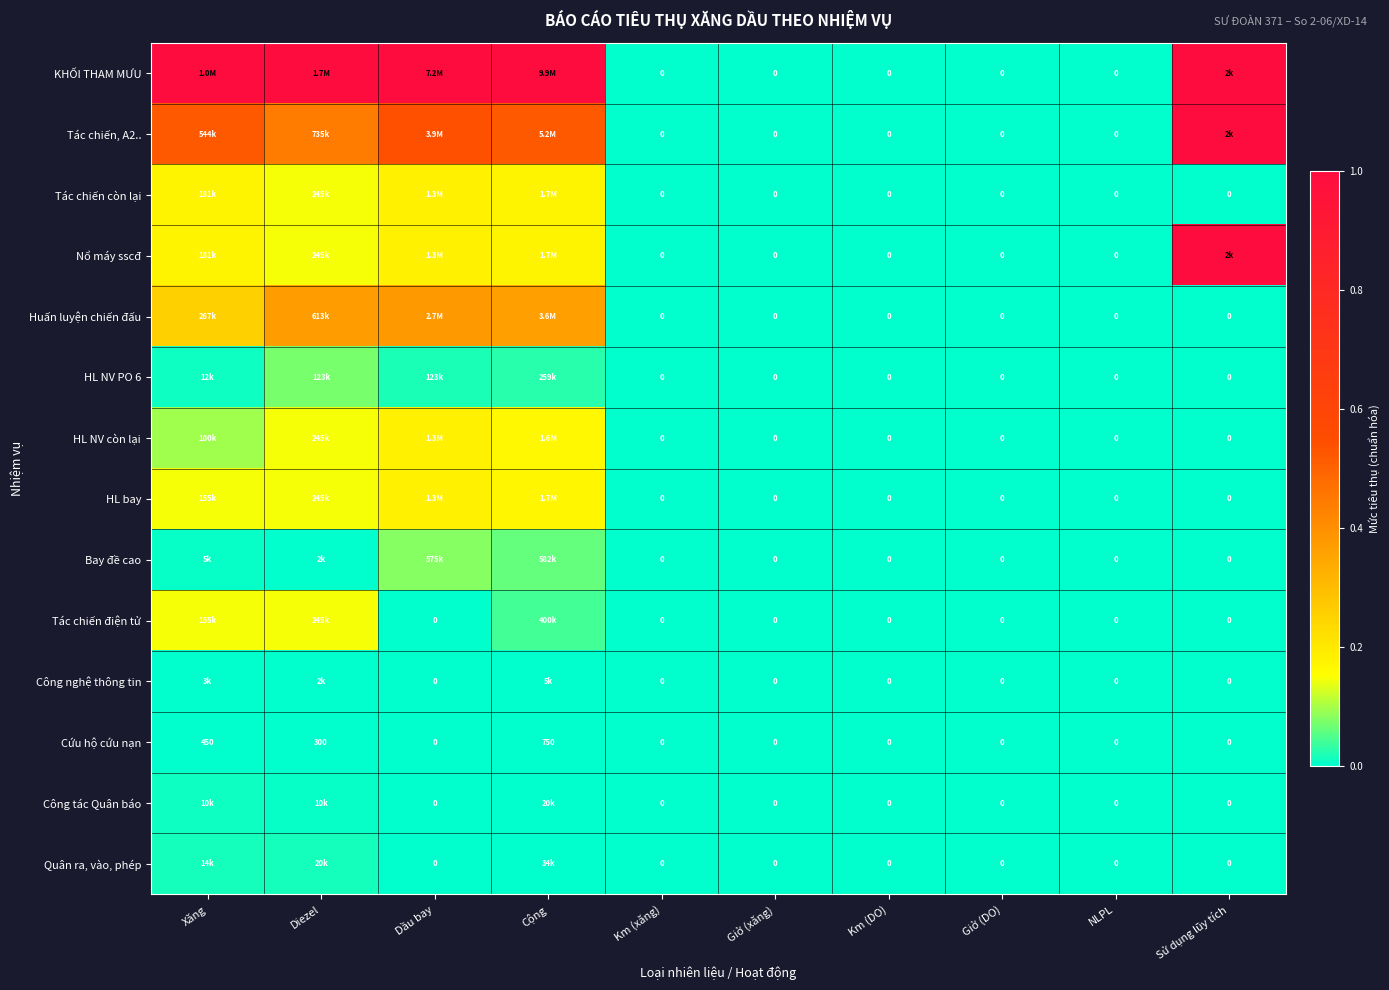

Which category has the highest value in the Cứu hộ cứu nạn series?

Cộng